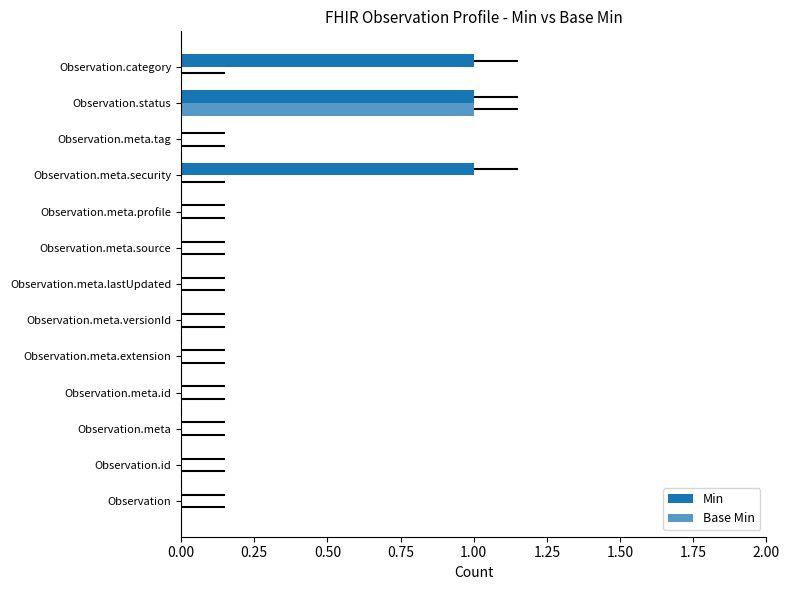

Which series has the largest range (max minus min)?

Min